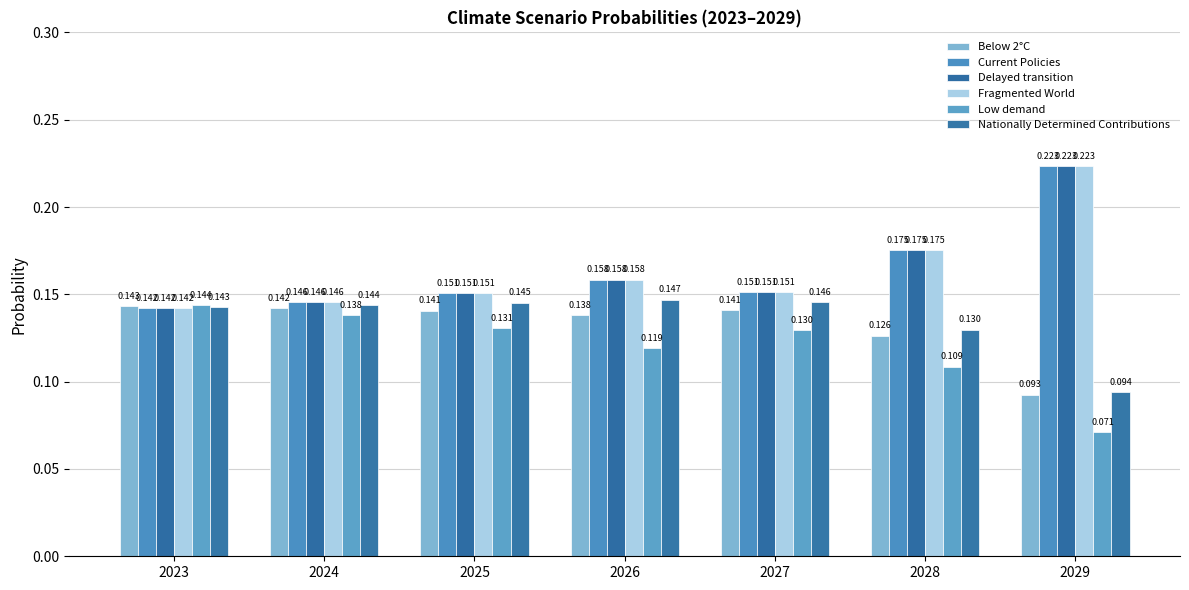

How many bars are there in each group?

6